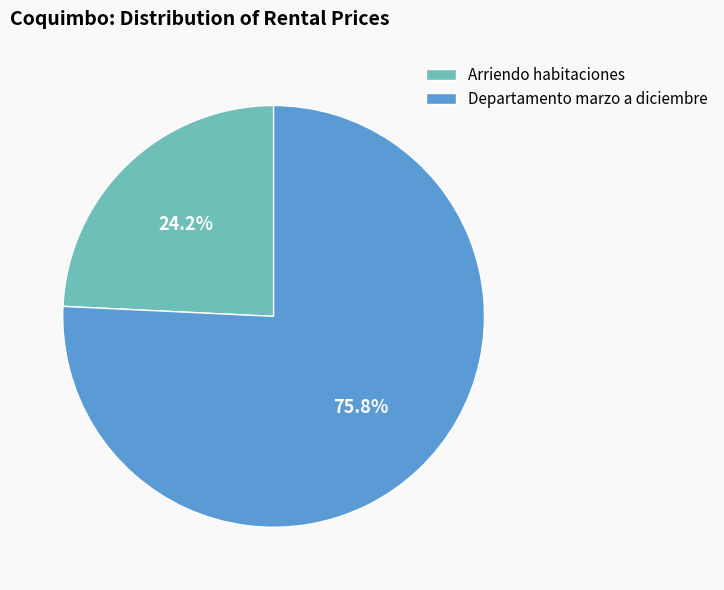

True or false: Departamento marzo a diciembre accounts for 88% of the total.

False